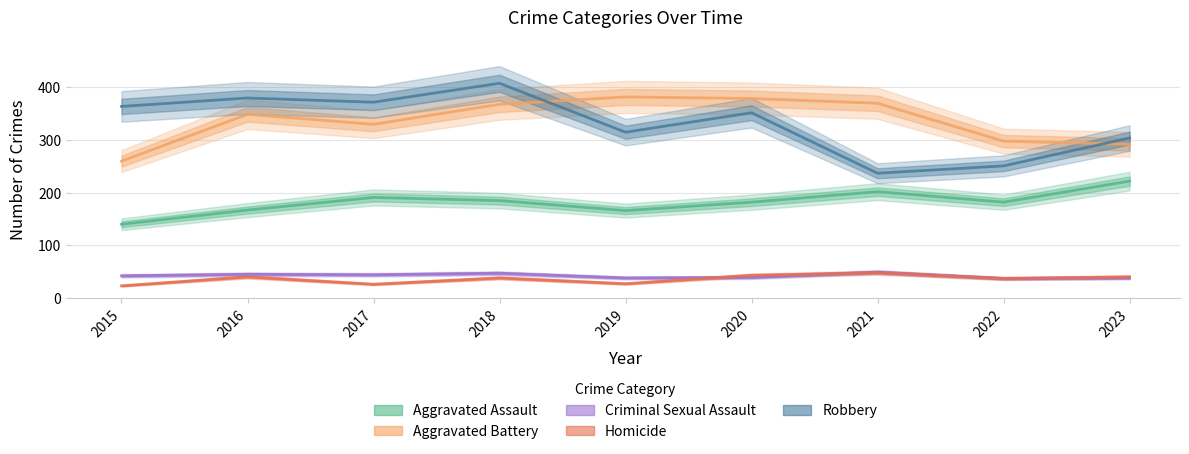

How many lines are shown in the chart?

5